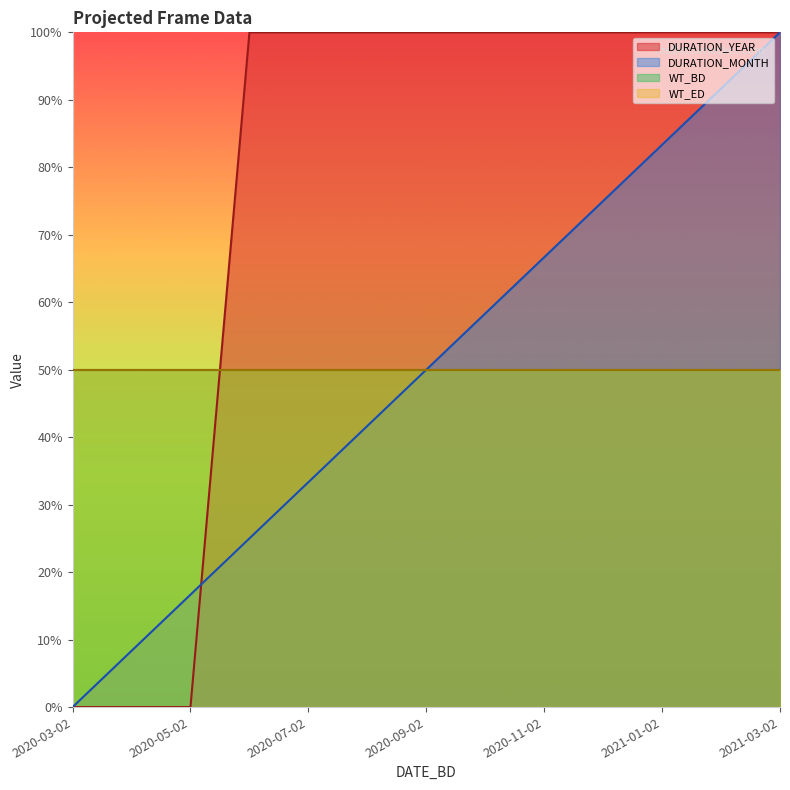

Does the chart display data point markers on the line(s)?

No